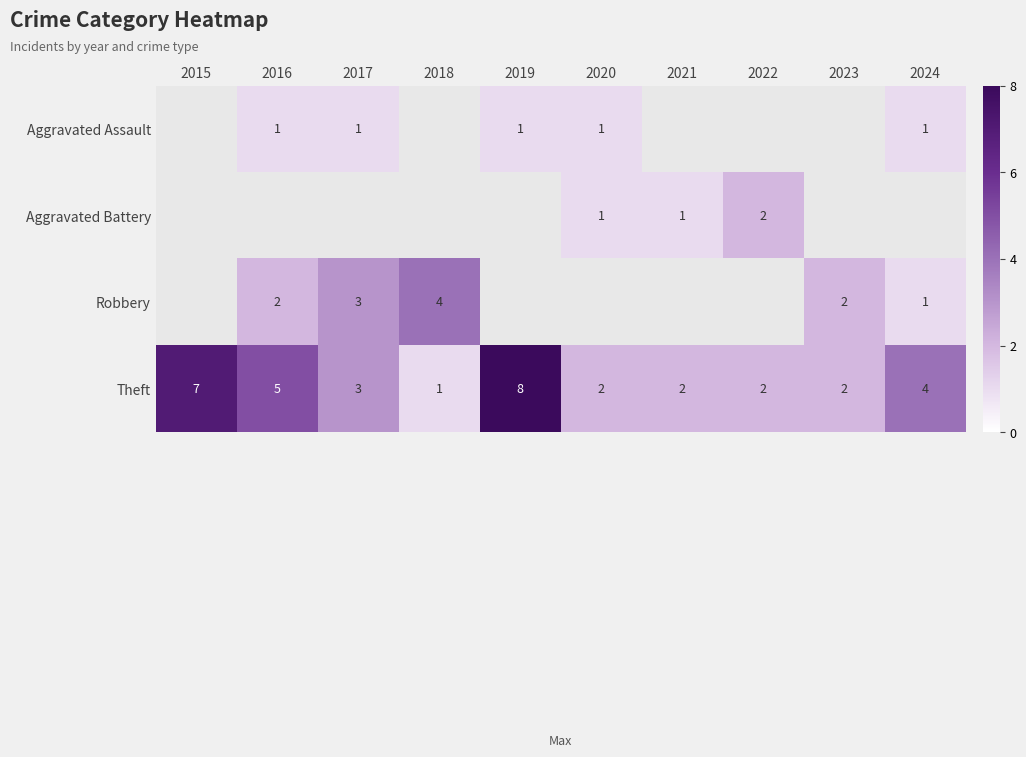

The Theft series shows 5 at 2016. True or false?

True